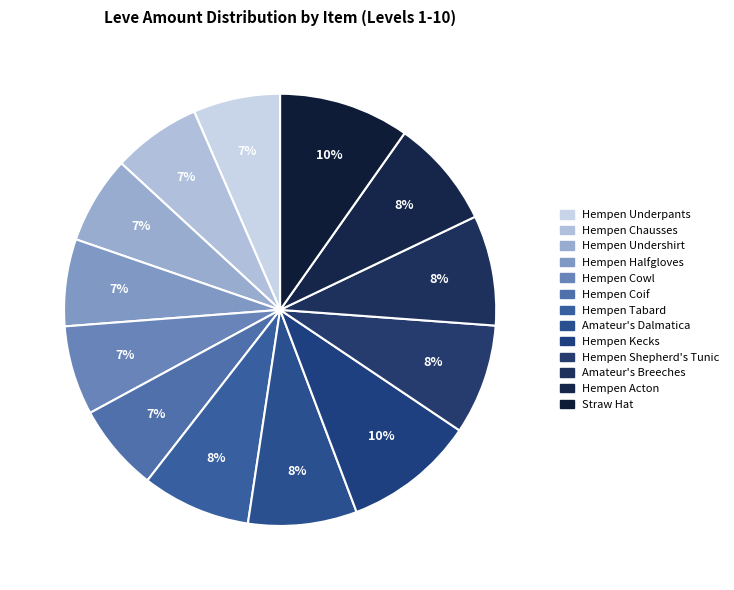

True or false: Hempen Halfgloves accounts for 1% of the total.

False